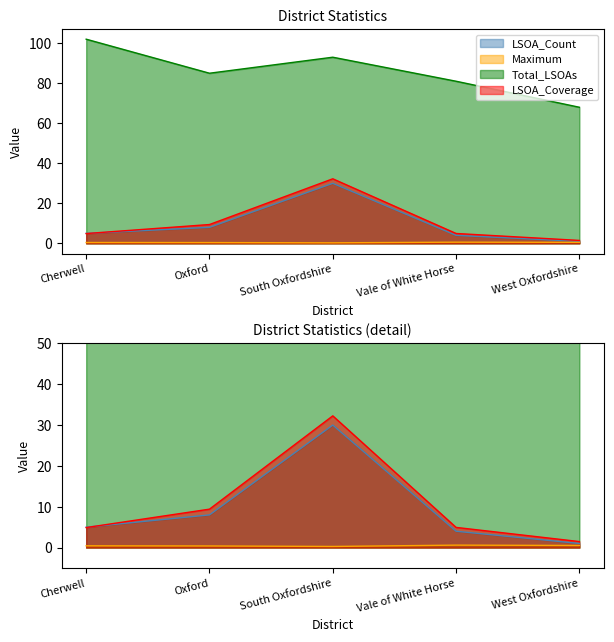

Between South Oxfordshire and Cherwell, which is larger?

South Oxfordshire